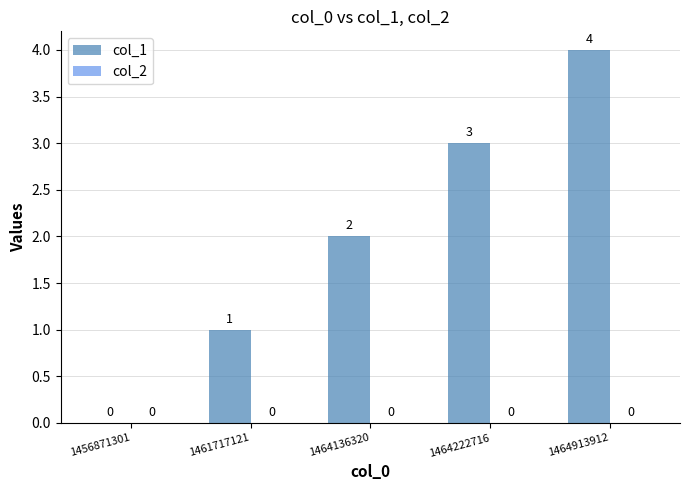

What is the maximum value shown in the chart?

4